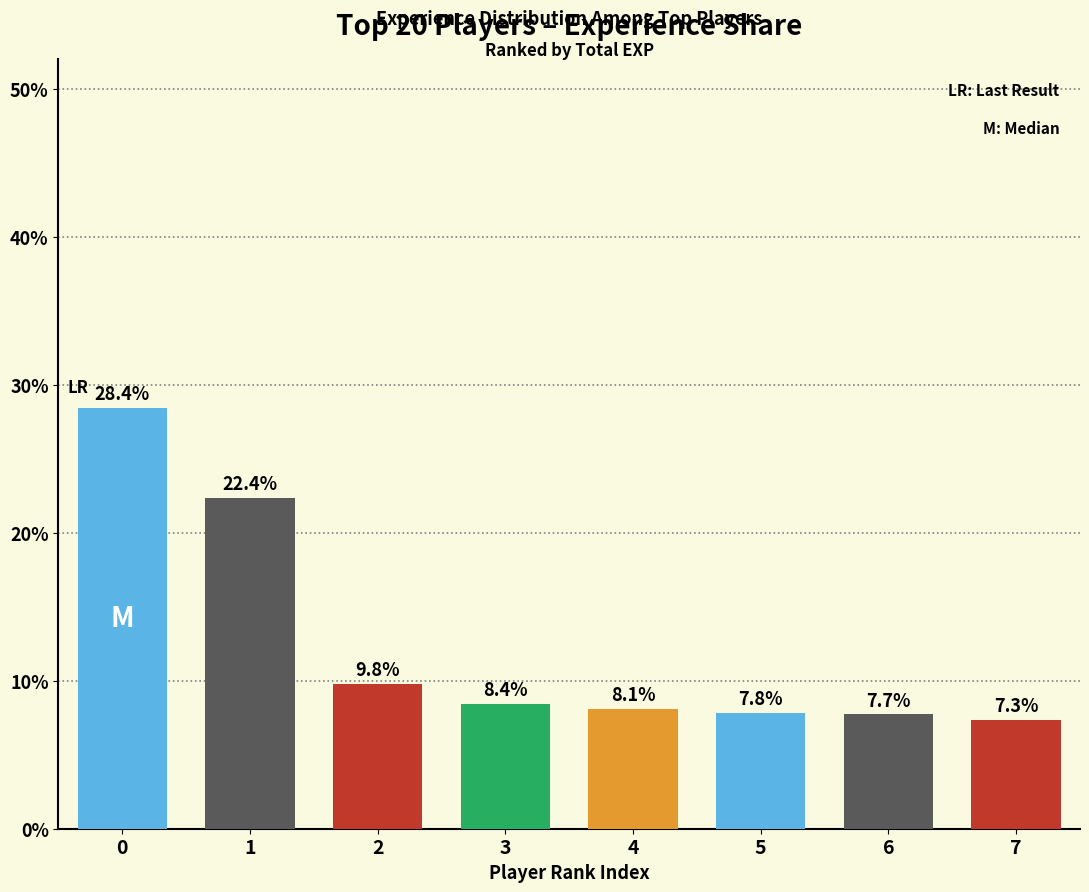

The value at 3 is 8.4. True or false?

True